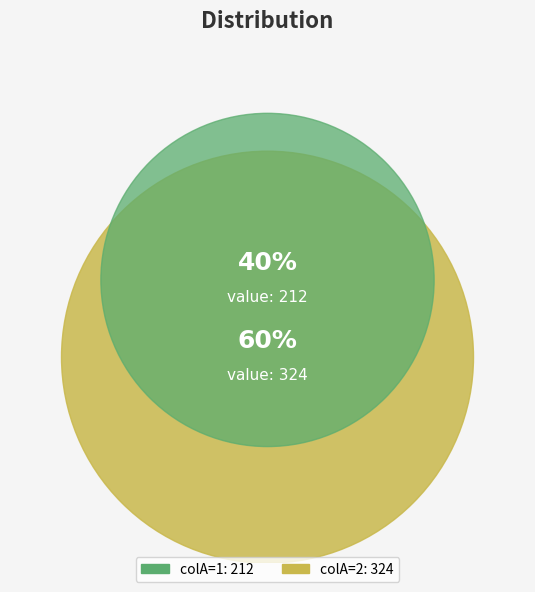

To the nearest percent, what is the difference between the 1 and 2 slice percentages?

21%